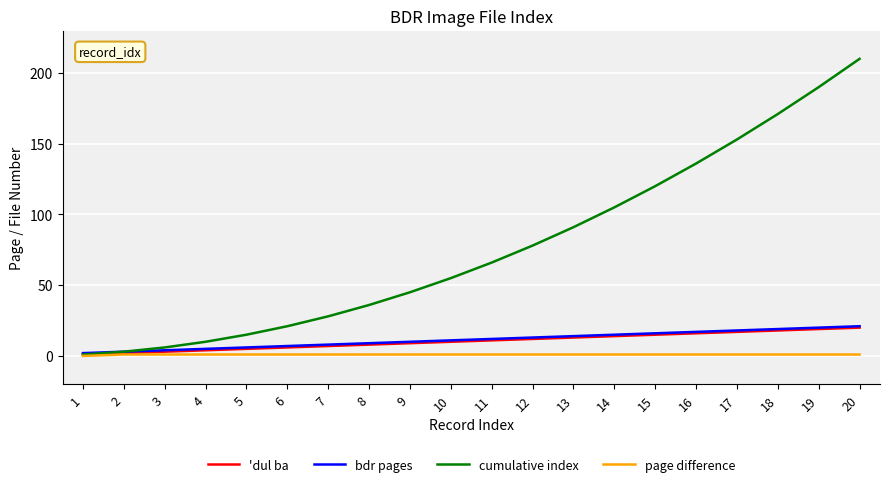

Which series changed the most between 16 and 18?

cumulative index